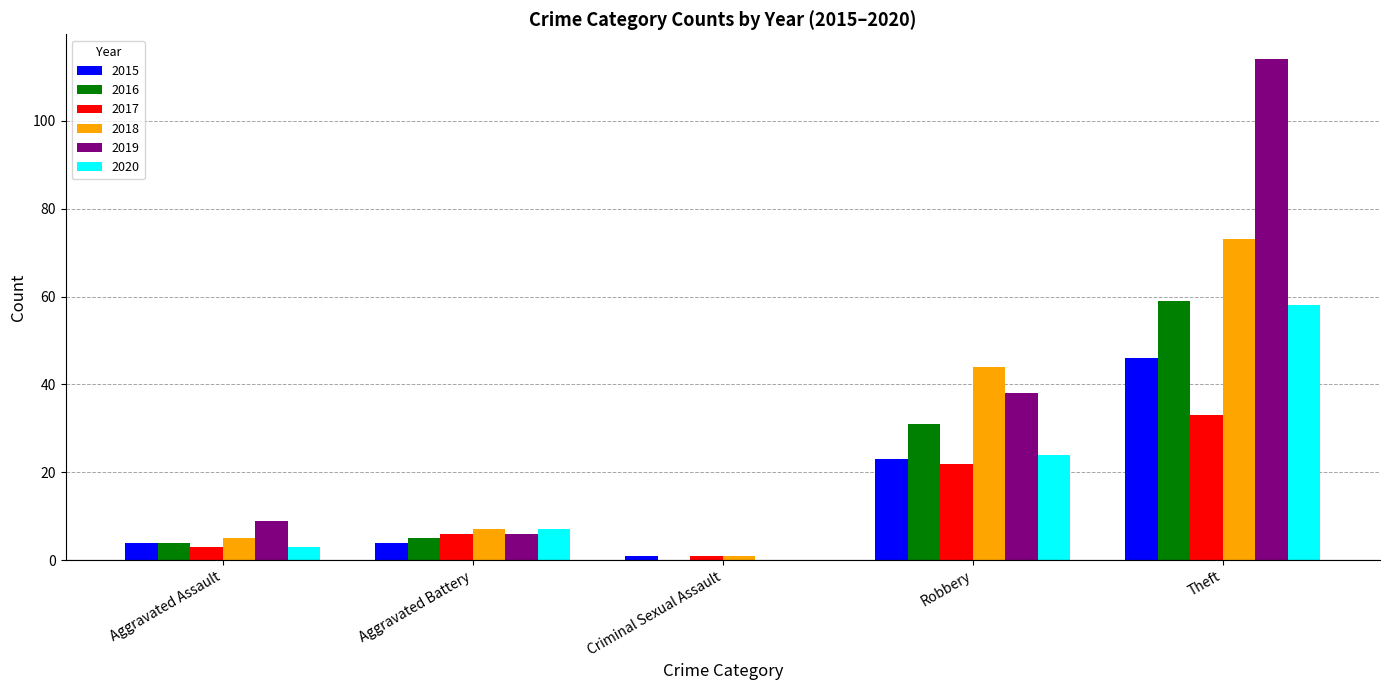

At which category is the sum across all series the highest?

Theft